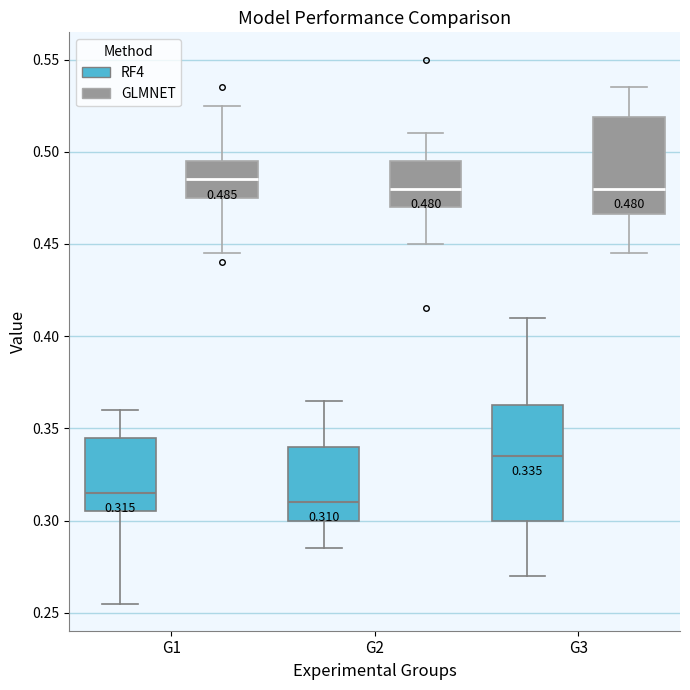

Which box has the highest median line?

G1 (GLMNET)